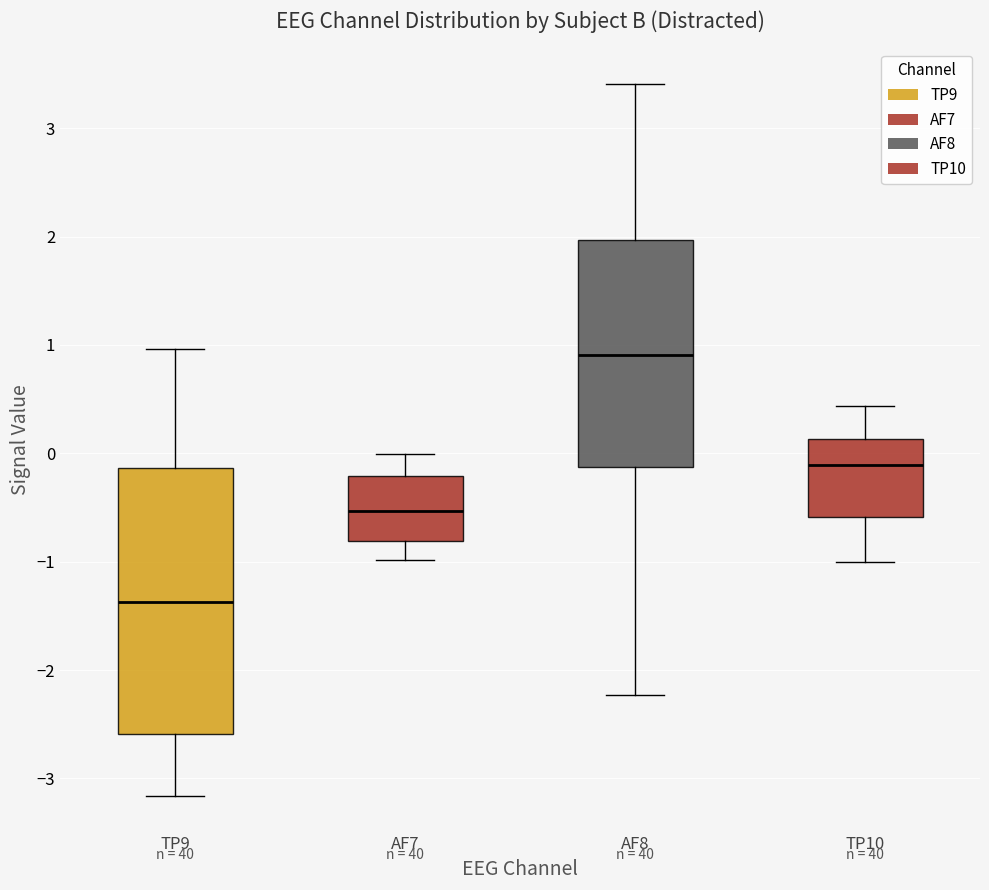

Which box has the highest median line?

AF8